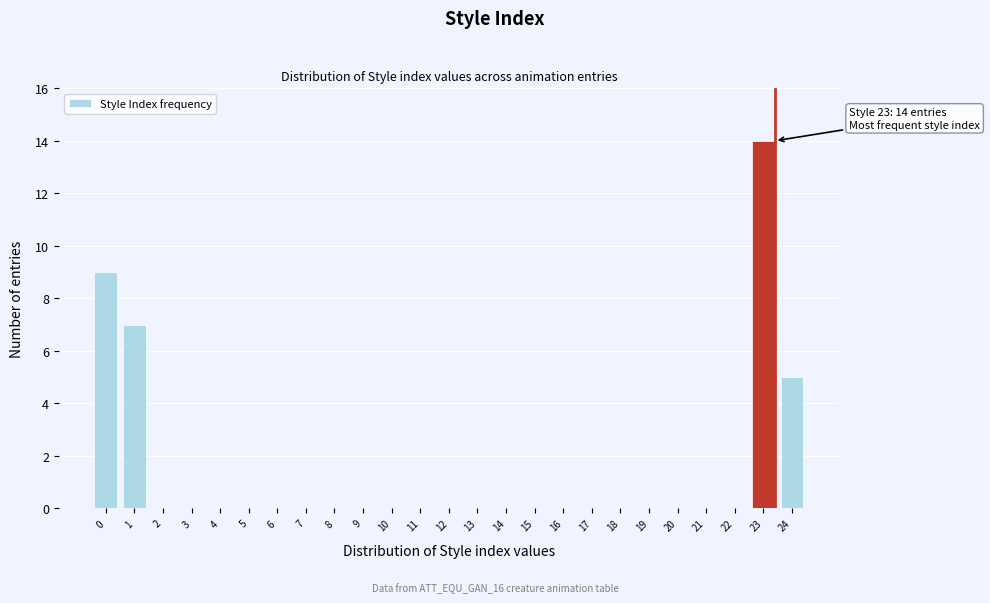

Reading right to left, what are all the values shown in this chart?

24=5	23=14	22=0	21=0	20=0	19=0	18=0	17=0	16=0	15=0	14=0	13=0	12=0	11=0	10=0	9=0	8=0	7=0	6=0	5=0	4=0	3=0	2=0	1=7	0=9